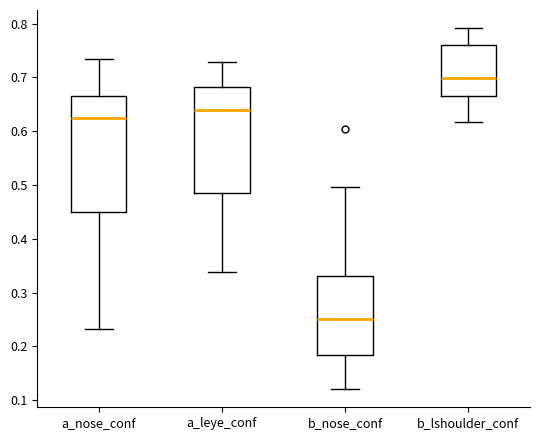

Comparing the boxes themselves (not the whiskers), which one is the tallest?

a_nose_conf